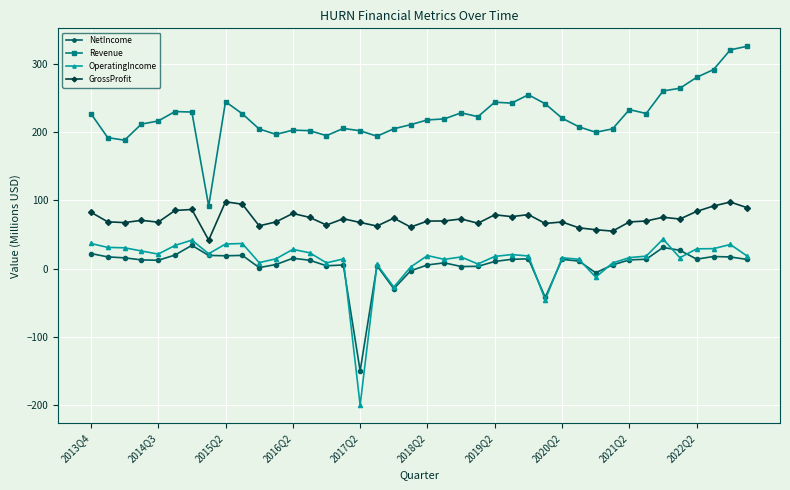

How many negative values does the OperatingIncome series have?

4